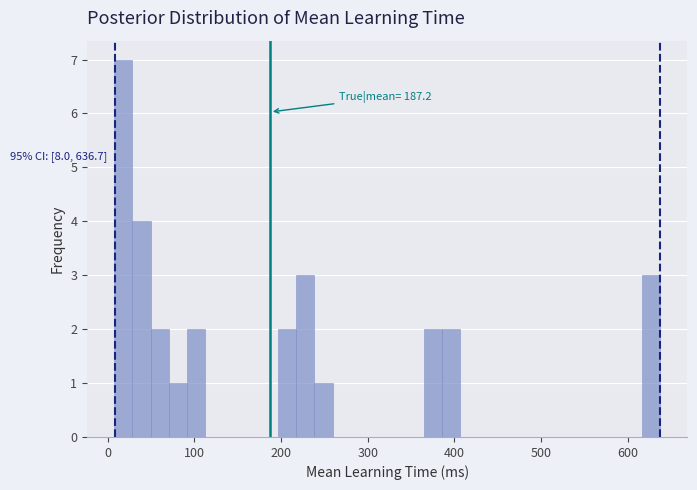

Read against the x-axis, roughly where is the centre of the tallest bar?

20